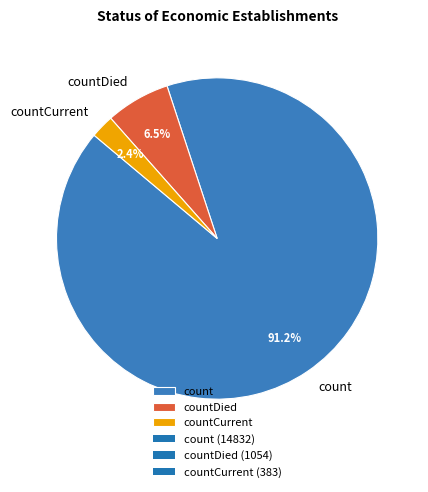

What is the largest slice in the pie chart?

count